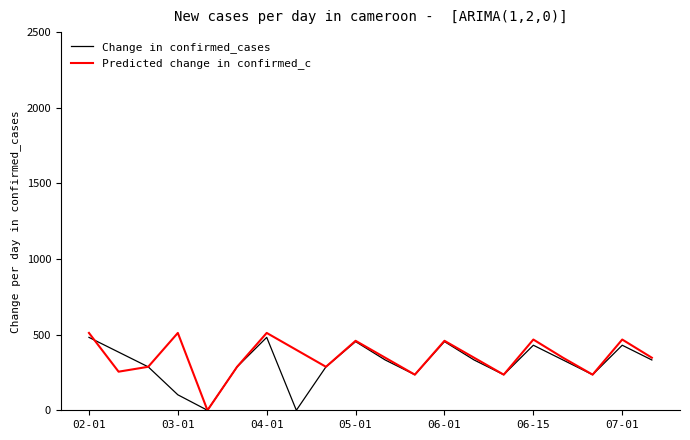

What is the maximum value for Change in confirmed_cases?

482.0